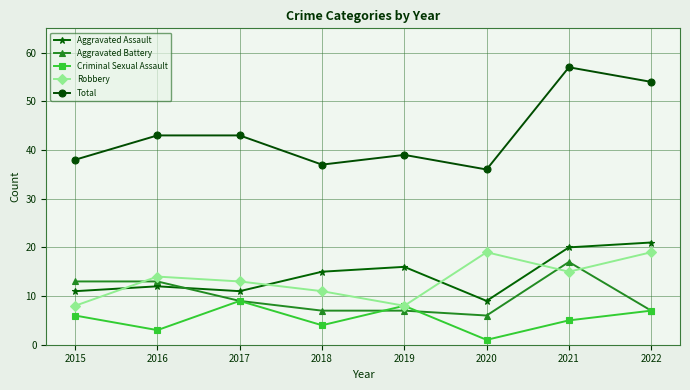

How many times do Aggravated Battery and Aggravated Assault cross each other?

1